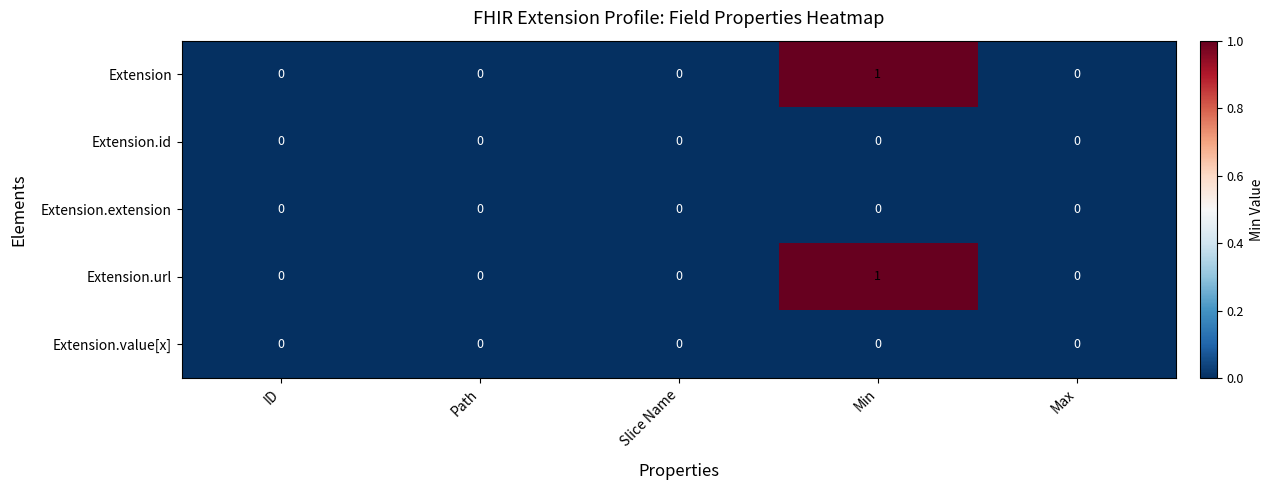

At which category is the sum across all series the highest?

Min